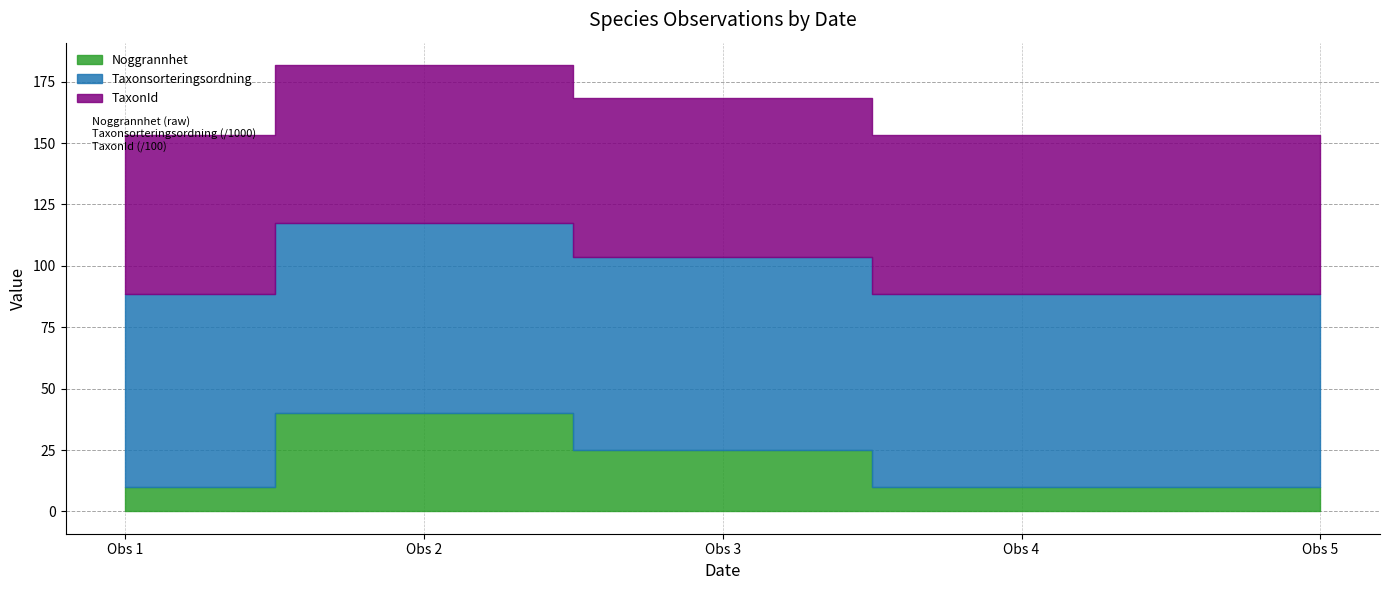

True or false: Noggrannhet and Taxonsorteringsordning cross at least once.

False